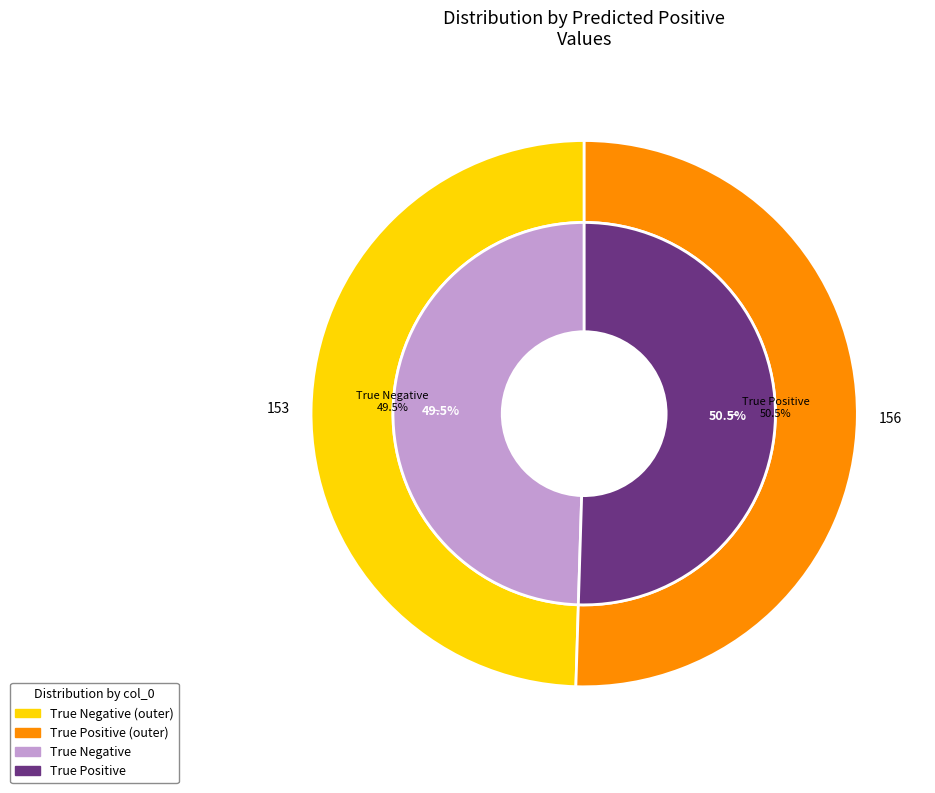

Combined, do True Positive and True Negative account for over 50%?

Yes